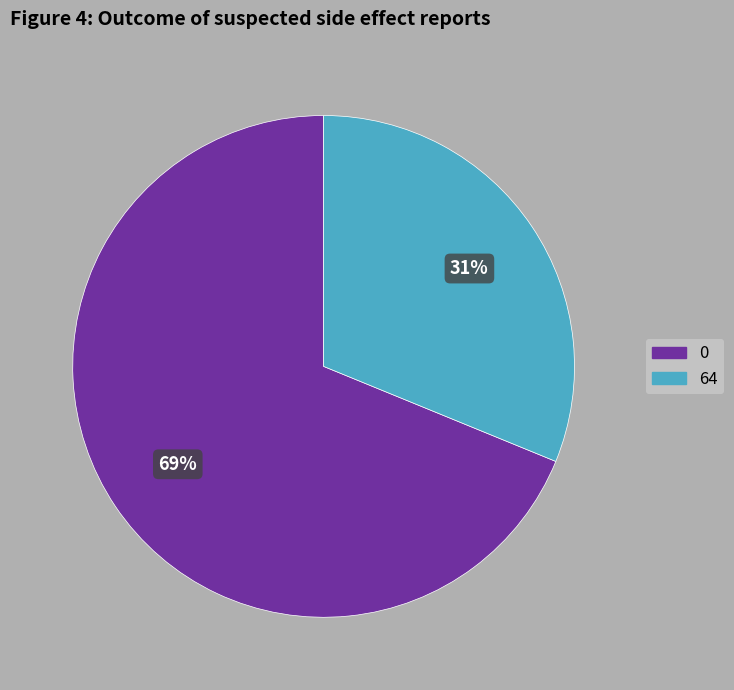

Is there any slice that represents more than half of the pie?

Yes